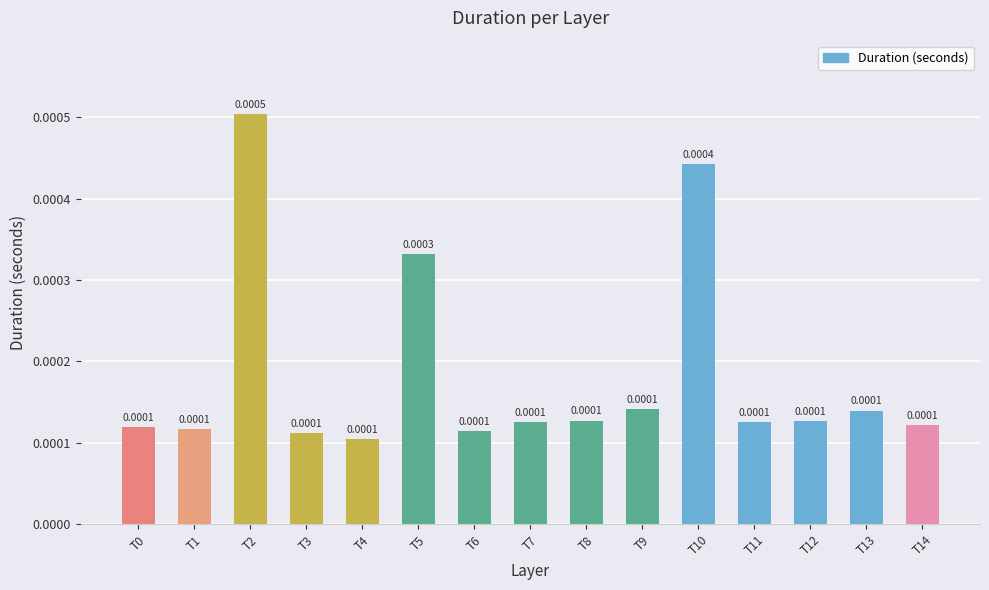

Which has a higher value, T5 or T1?

T5